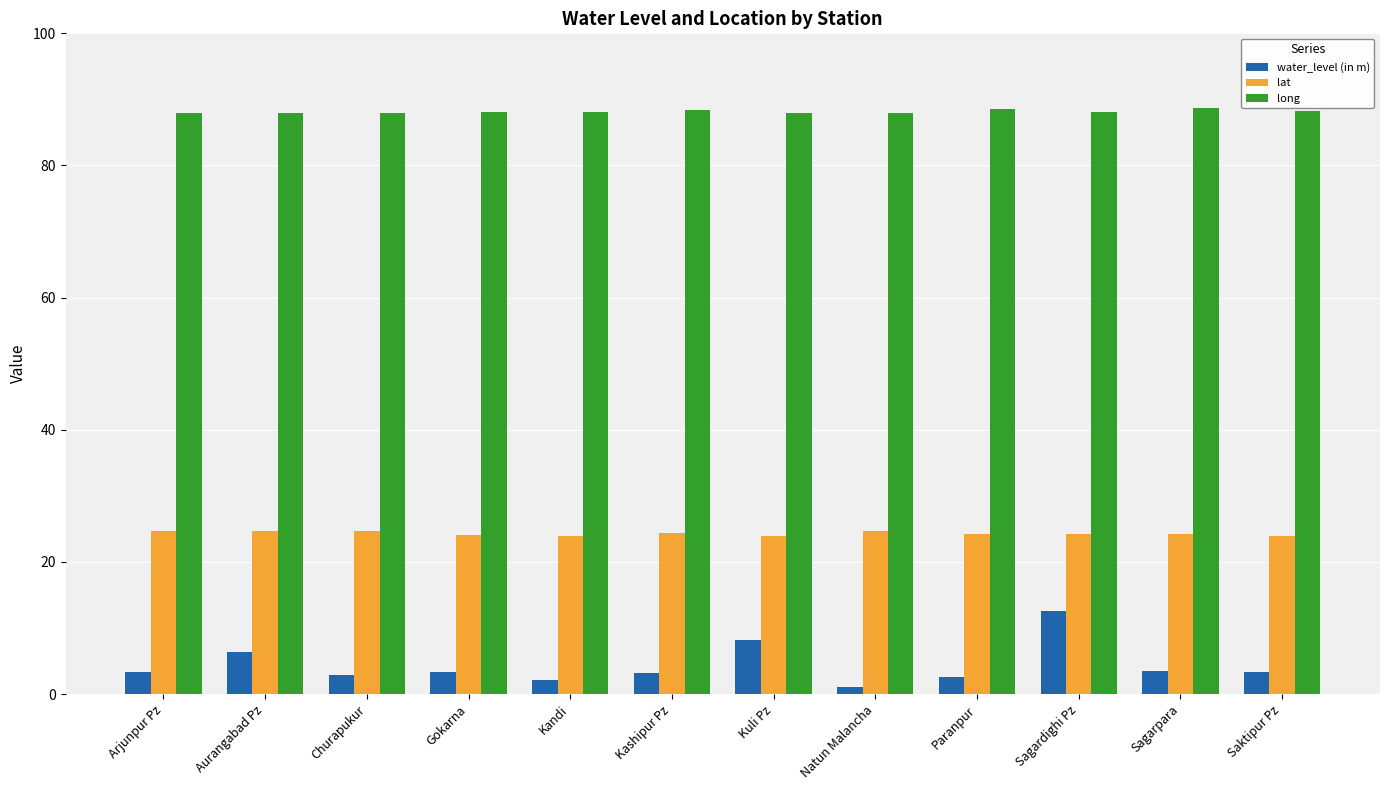

The water_level (in m) series shows 3.2 at Kashipur Pz. True or false?

True